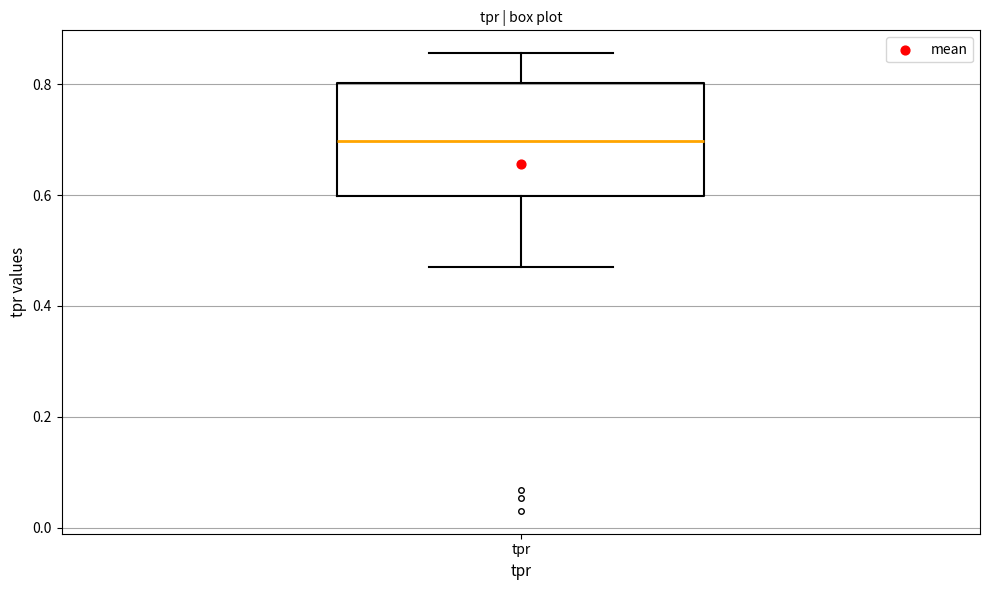

Where is the lower edge of the box for tpr on the y-axis? The values are not printed on the chart, so give them approximately, as read against the axis.

0.60